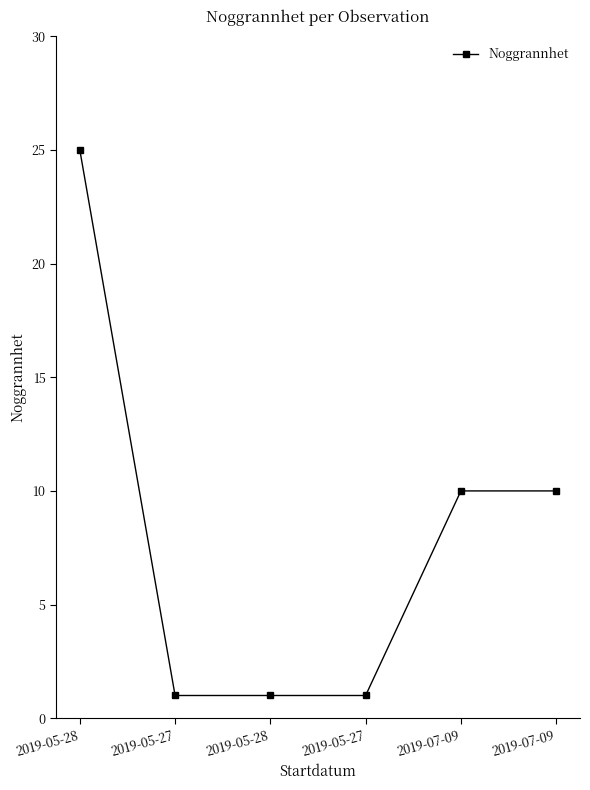

True or false: the data shows 2 at 2019-05-28.

False